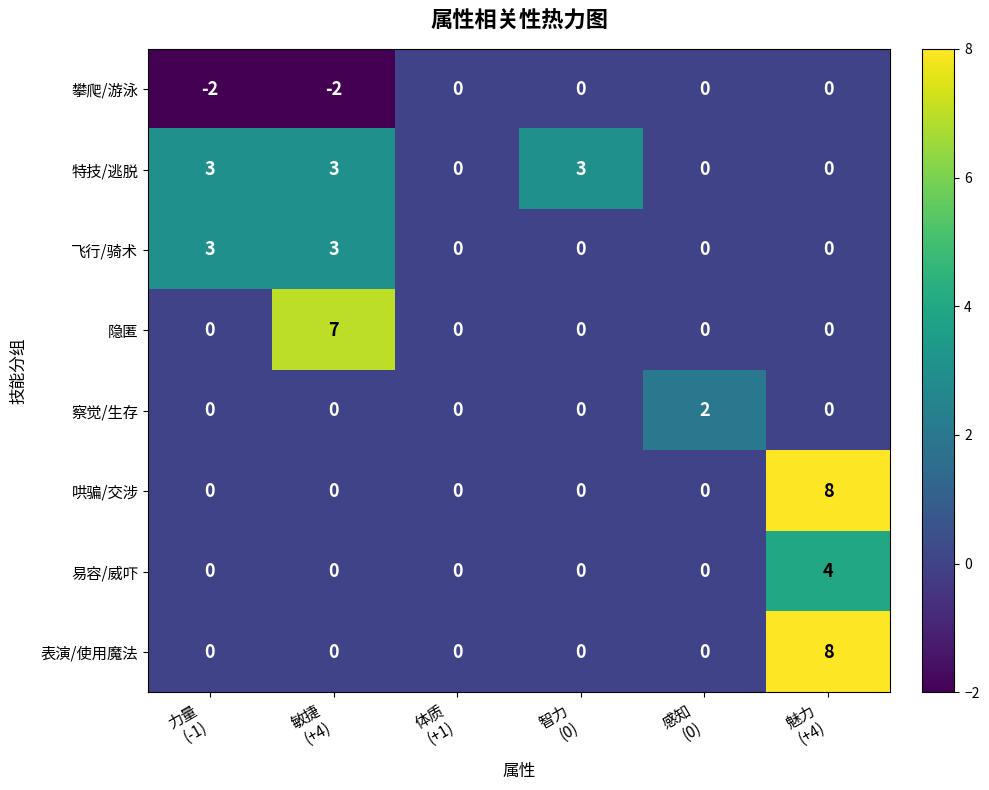

What is the maximum value for 哄骗/交涉?

8